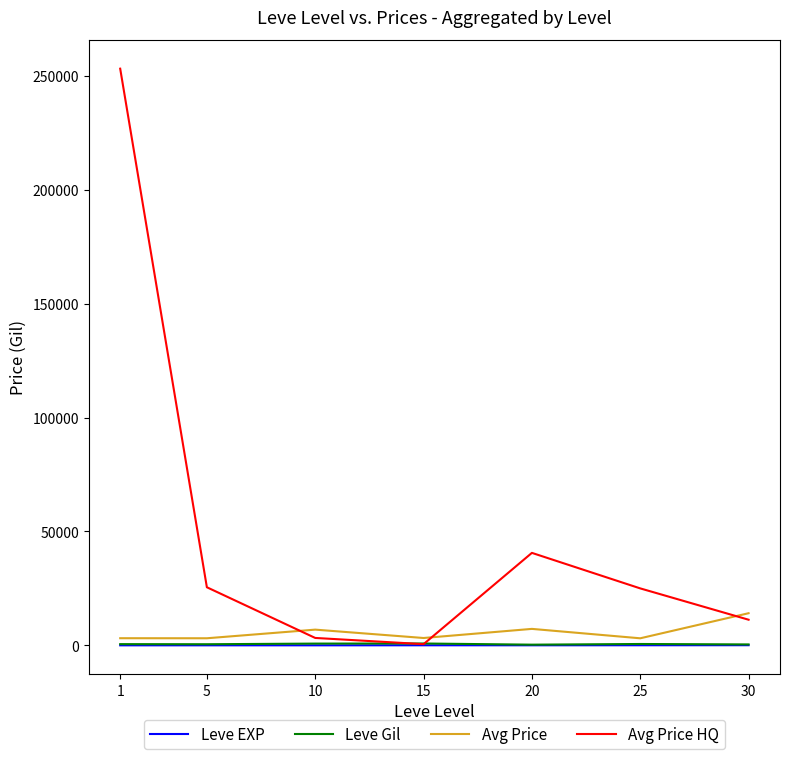

What is the maximum value for Leve EXP?

59.0